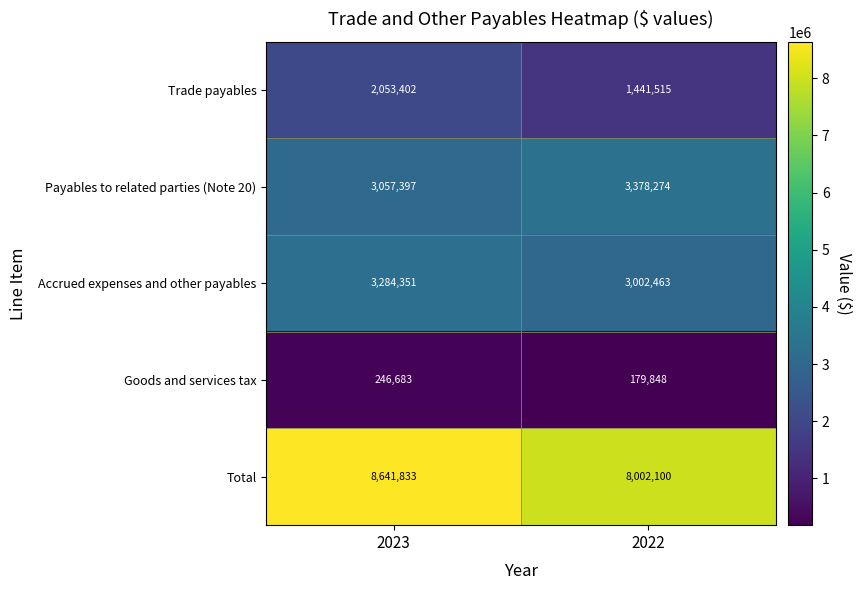

At which category is the sum across all series the highest?

2023